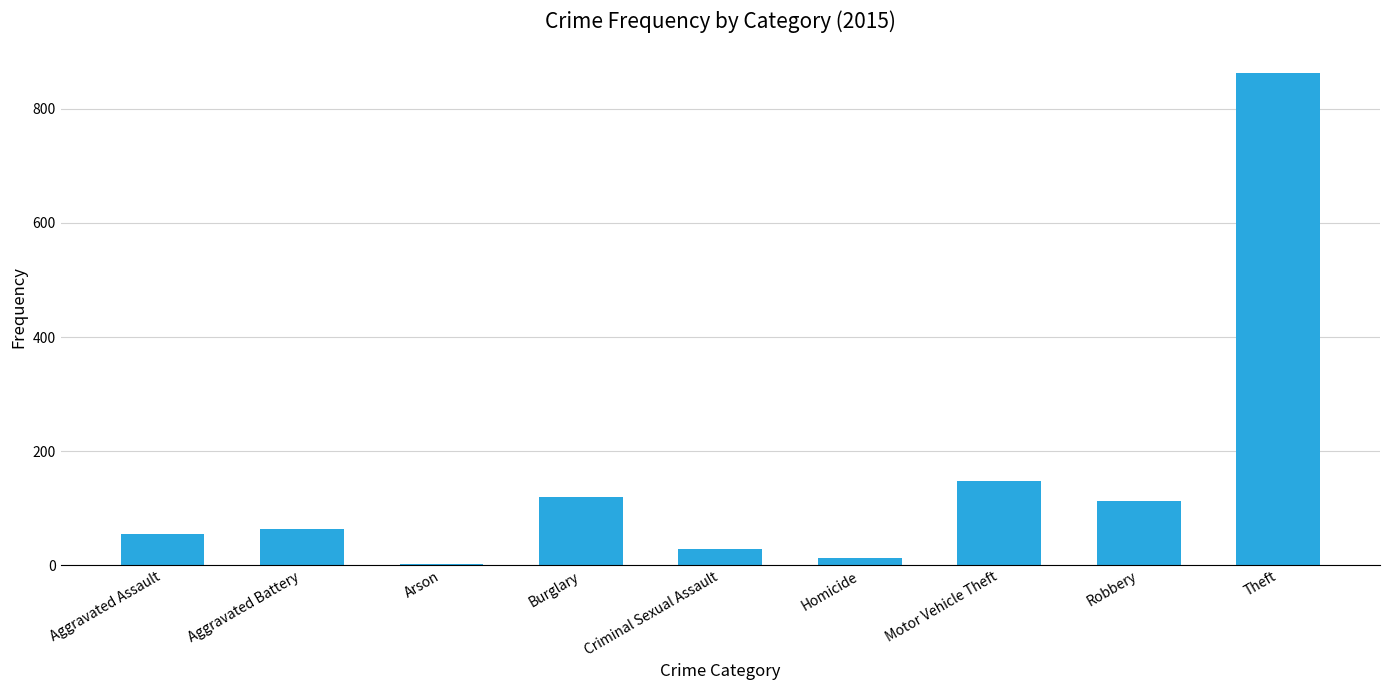

Which has a higher value, Aggravated Assault or Motor Vehicle Theft?

Motor Vehicle Theft